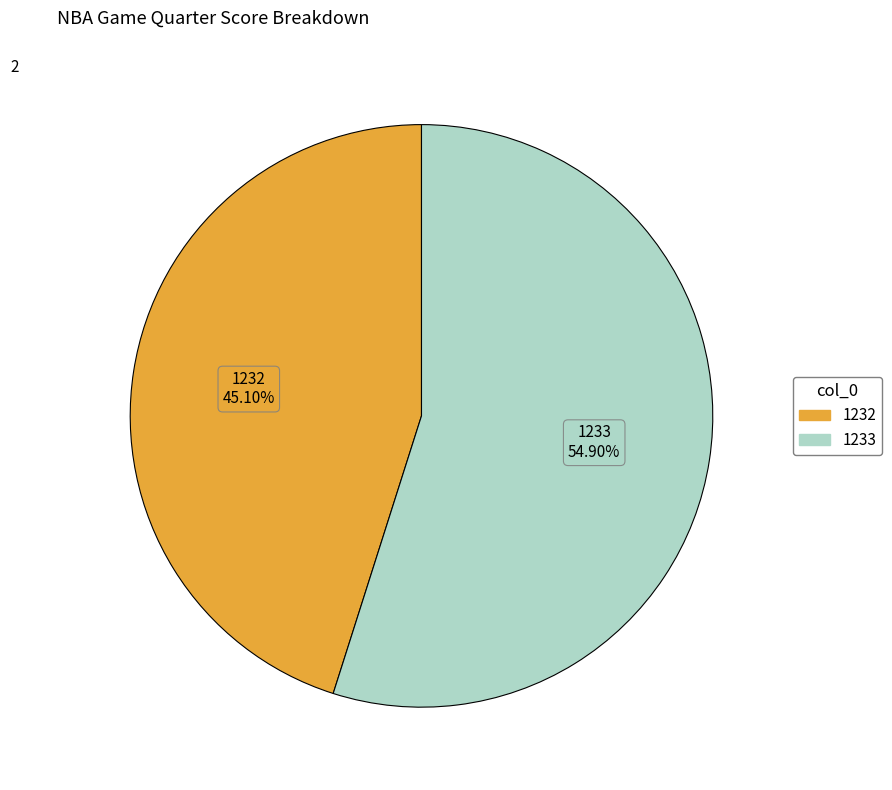

What is the ratio of the value at 1233 to the value at 1232?

1.2